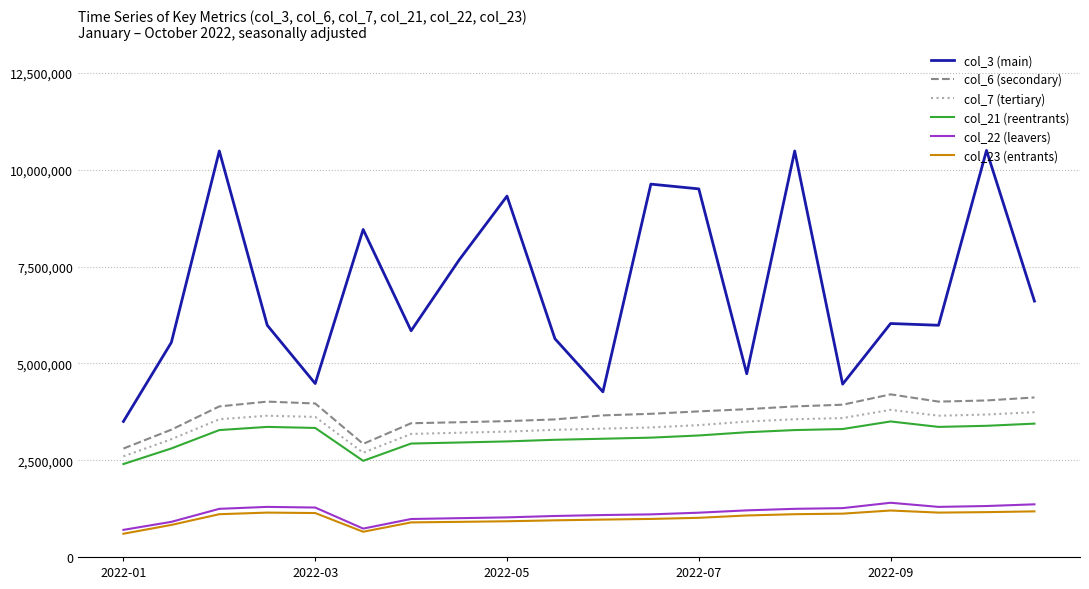

Which series has the widest spread of values?

col_3 (main)